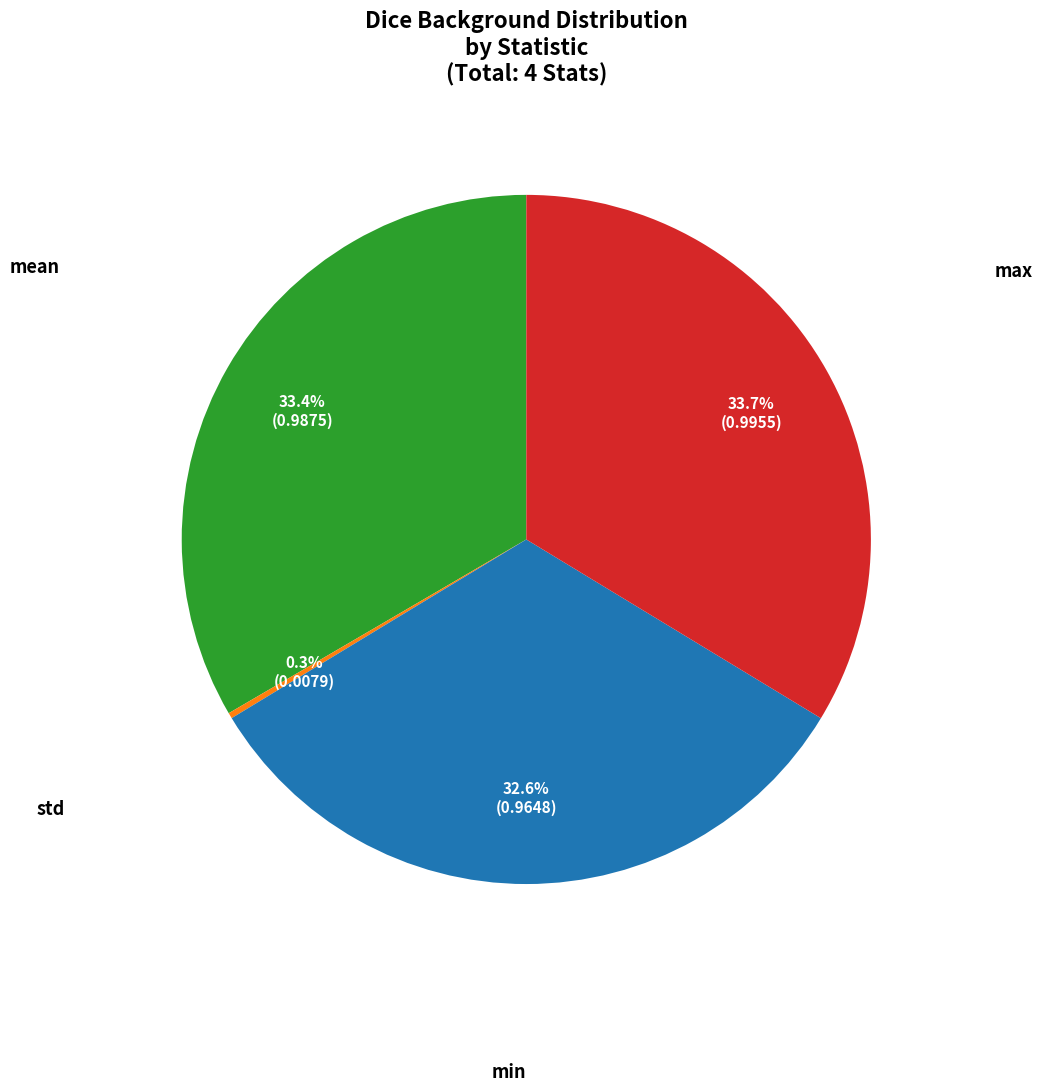

Does any single category account for the majority?

No